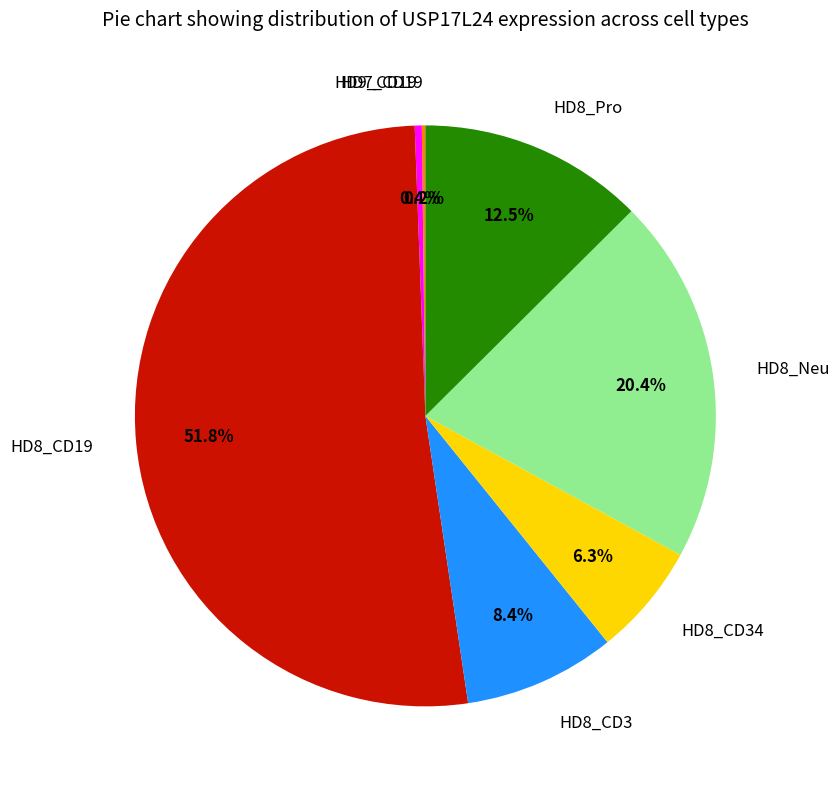

What is the largest slice in the pie chart?

HD8_CD19